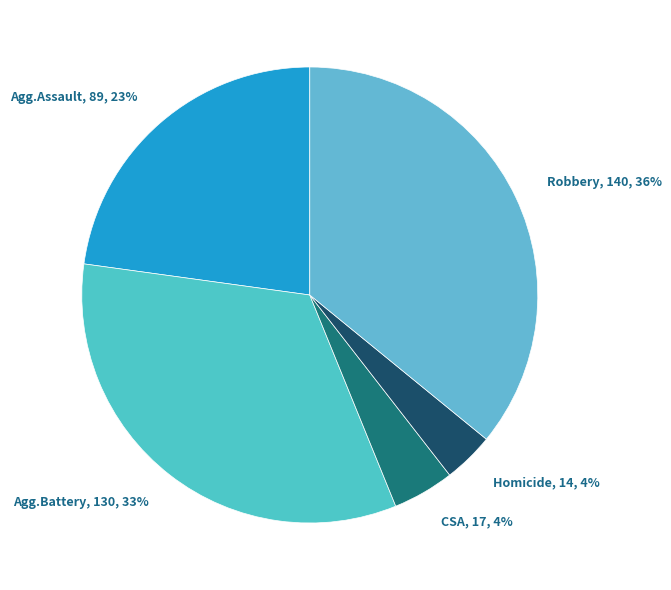

To the nearest percent, what is the difference between the Agg.Battery, 130, 33% and Robbery, 140, 36% slice percentages?

3%